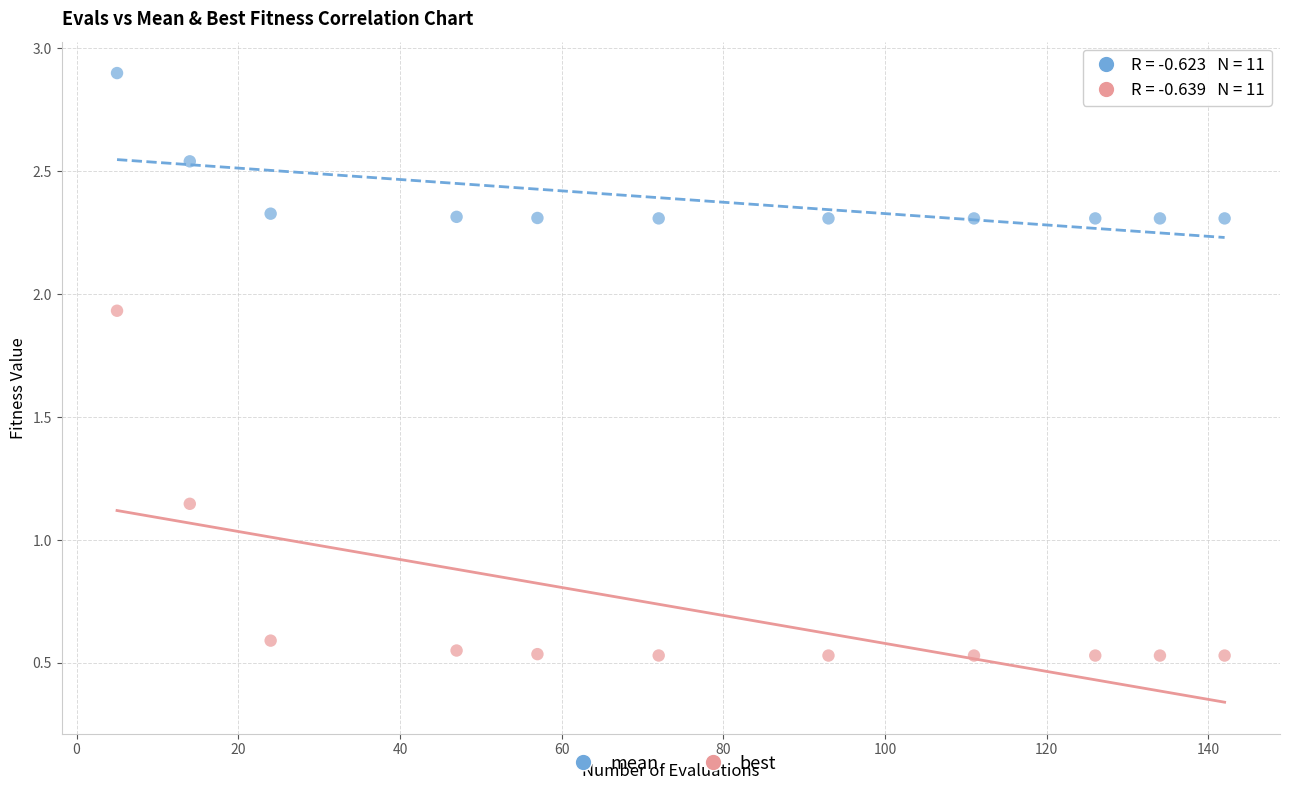

Which series has the largest Y range (max minus min)?

best